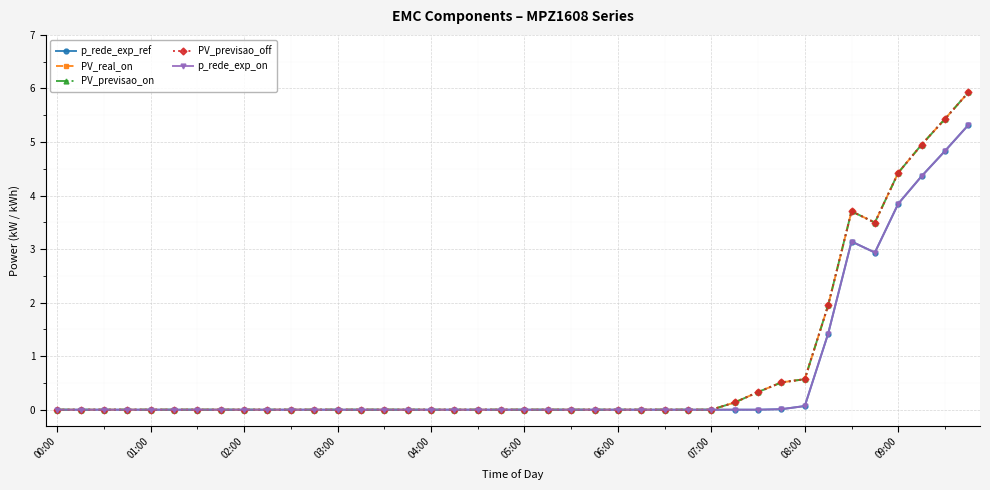

Does the chart have visible grid lines?

Yes